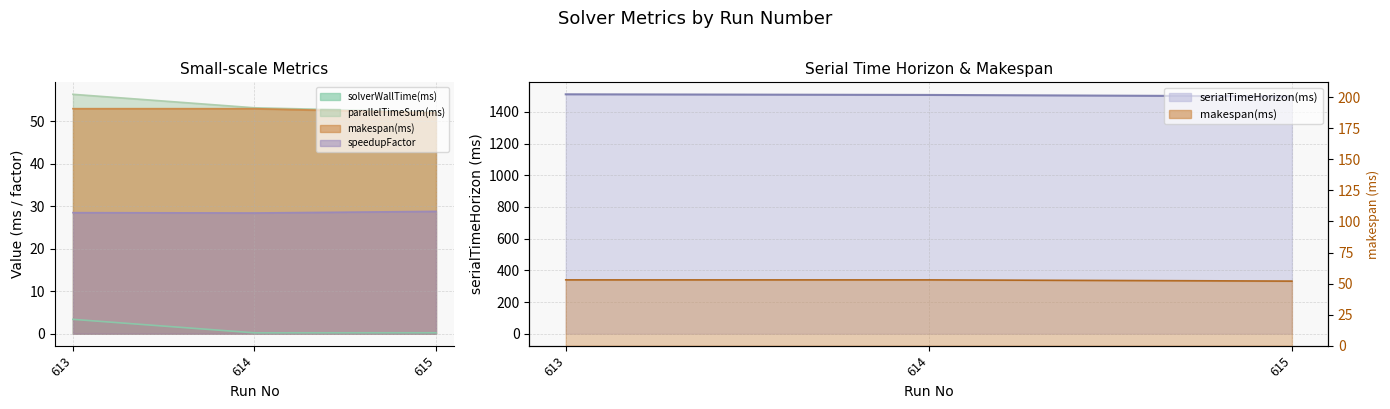

How many series are shown in this chart?

5